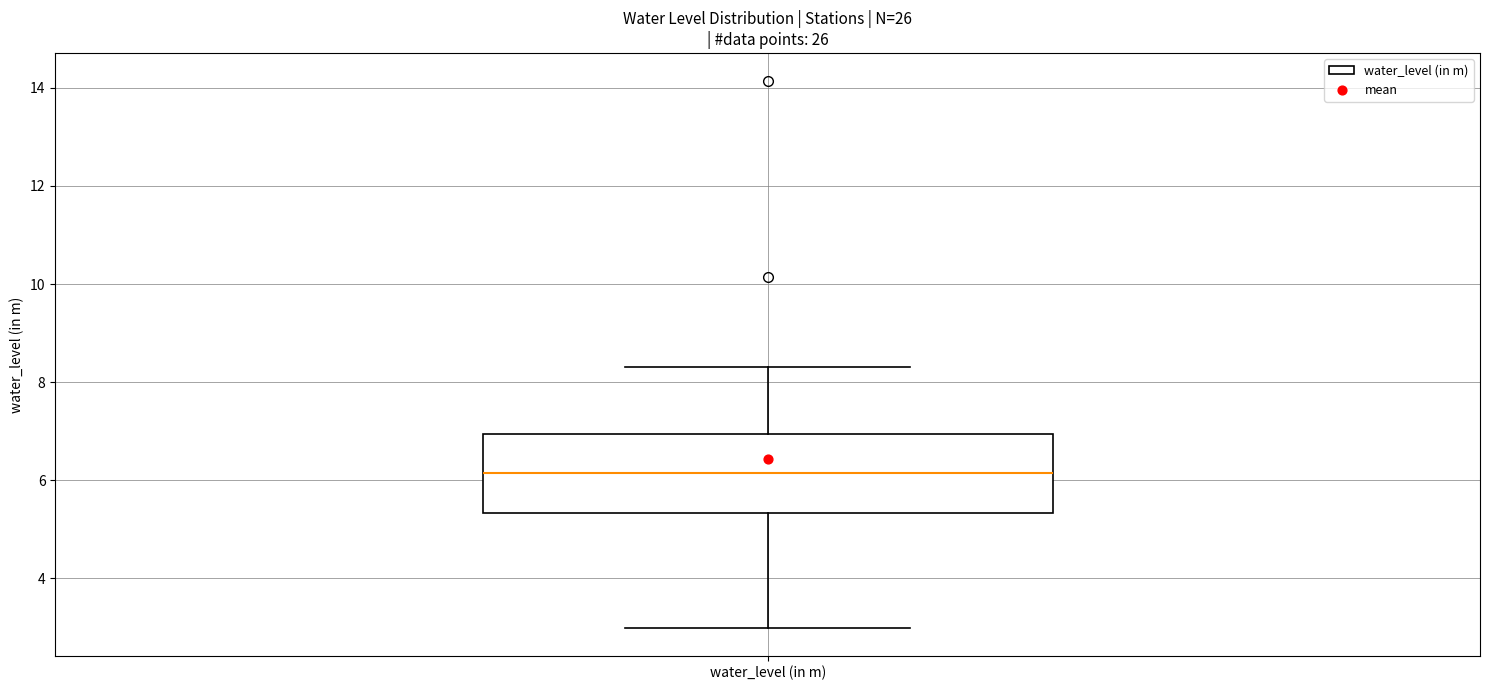

Transcribe this box plot: give where the median line is, the range the box spans, and where the two whiskers end, as read against the y-axis. The values are not printed on the chart, so give them approximately, as read against the axis.

median 6.2, box 5.4 to 7.0, whiskers 3.0 to 8.4